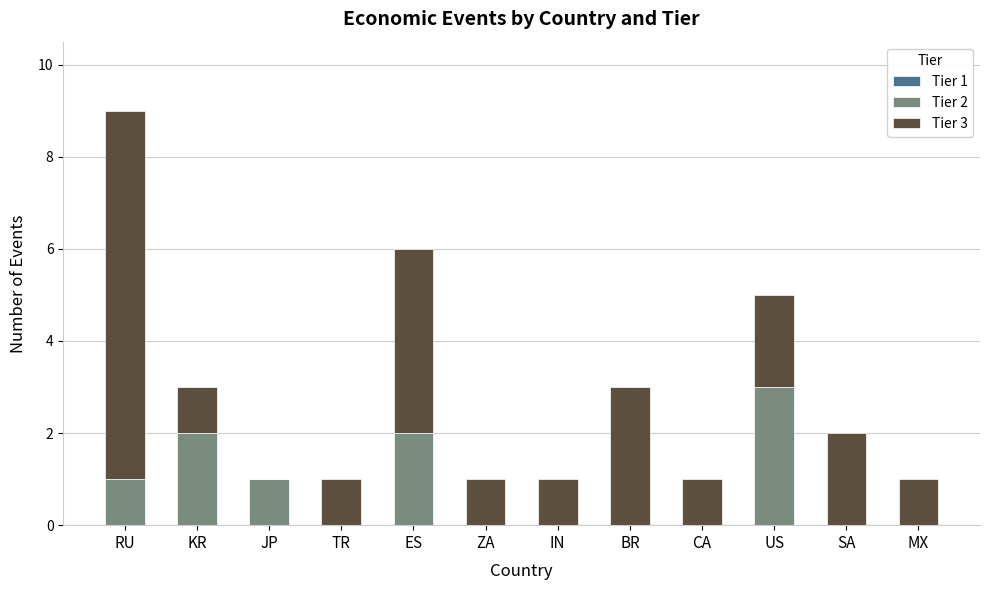

Does the chart contain stacked bars?

Yes